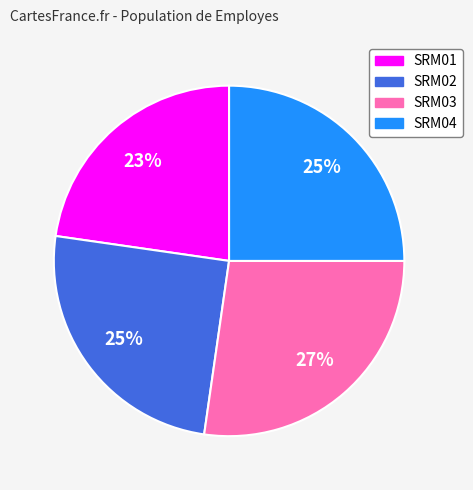

Count the number of slices in the pie.

4